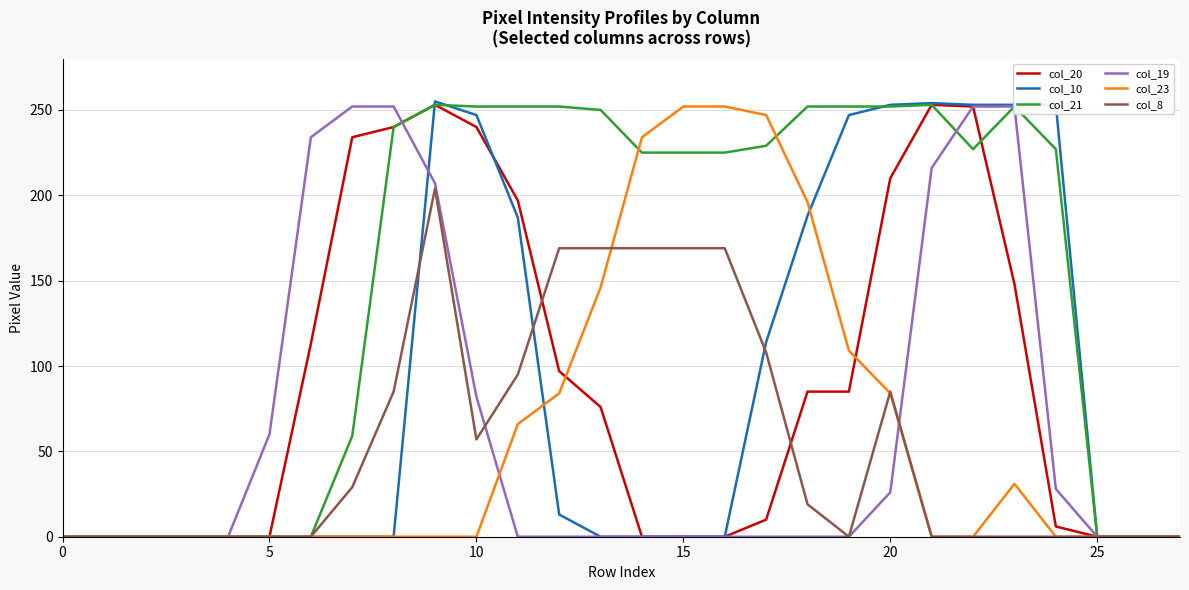

What is the difference between the maximum and minimum values in the col_20 series?

253